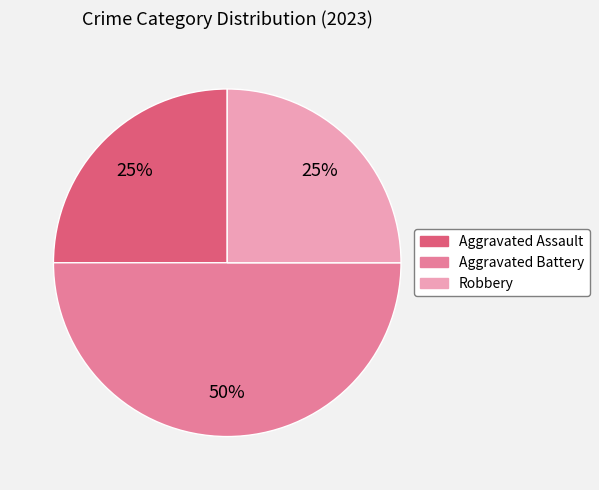

To the nearest percent, what is the combined percentage of Aggravated Assault and Aggravated Battery?

75%